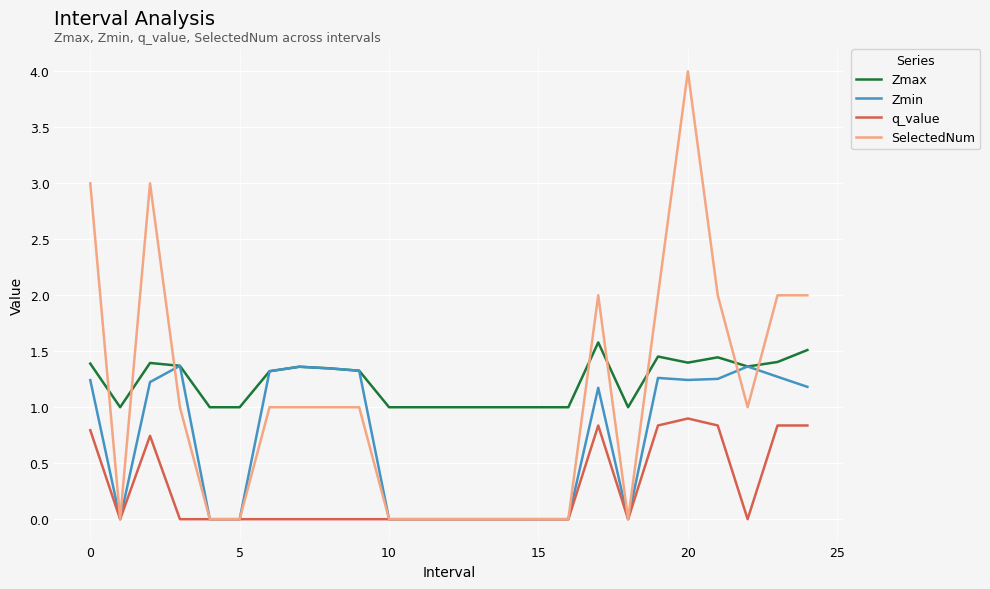

Rank the series by their average value, from highest to lowest.

Zmax, SelectedNum, Zmin, q_value